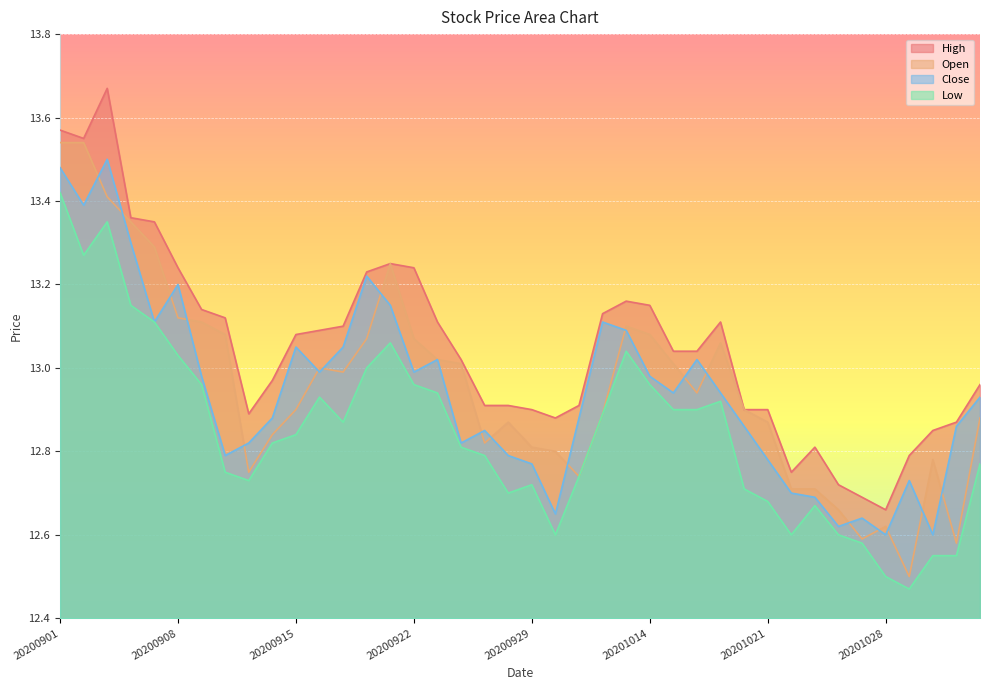

What value does the High series have at 20200921?

13.2